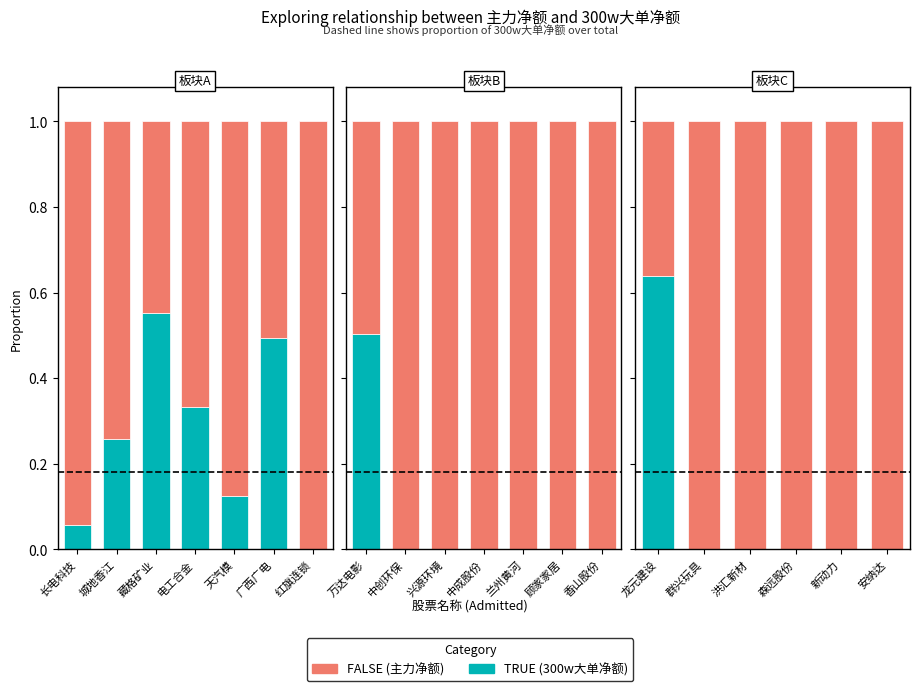

What is the maximum value shown in the chart?

1.0